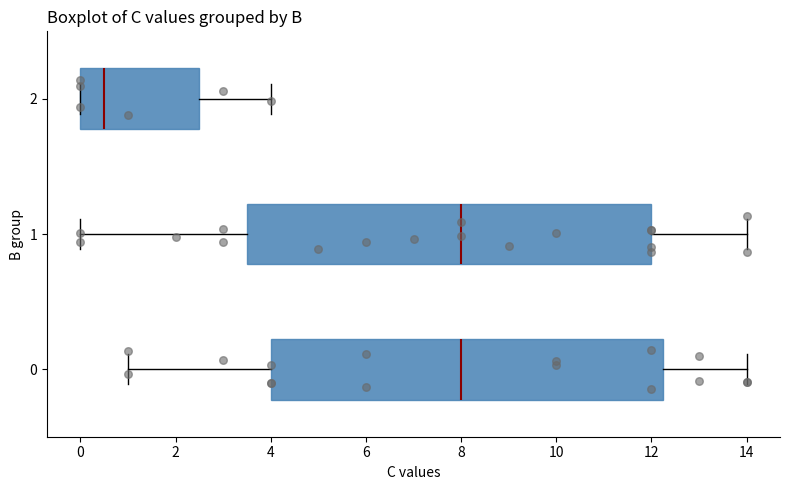

Where does the right whisker of the box at y = 2 end on the x-axis? The values are not printed on the chart, so give them approximately, as read against the axis.

4.0